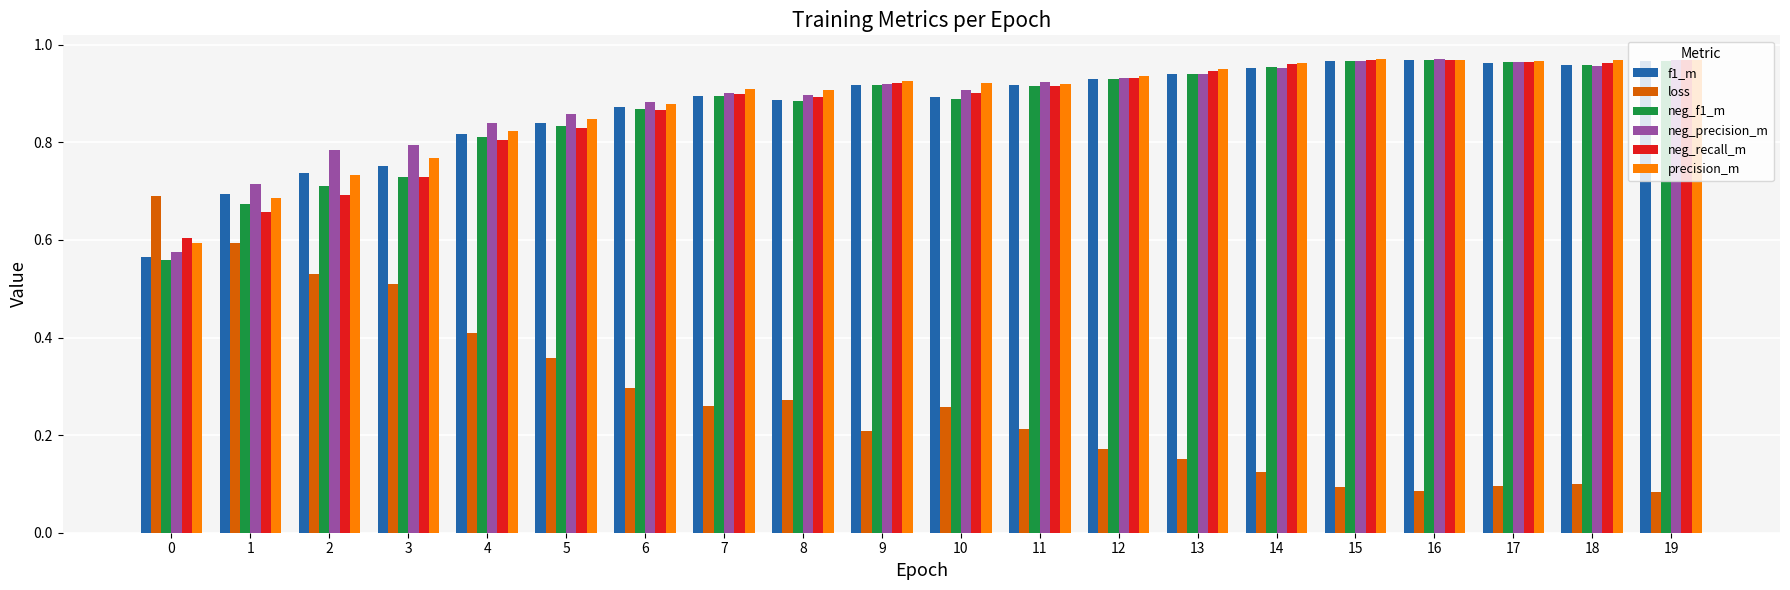

Between 2 and 18, which series saw the biggest shift?

loss